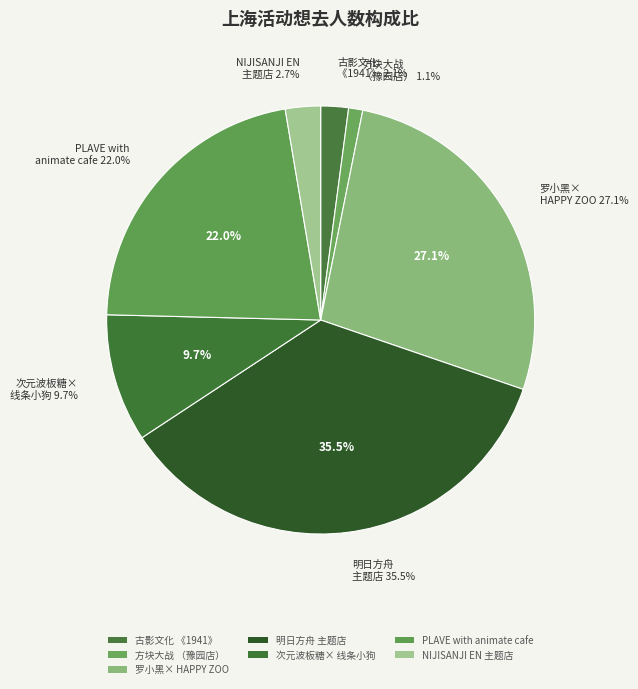

Do 上海・明日方舟主题店·[SWEET ZONE甜蜜区域] and 上海·方块大战（豫园店） together represent more than half of the pie?

No